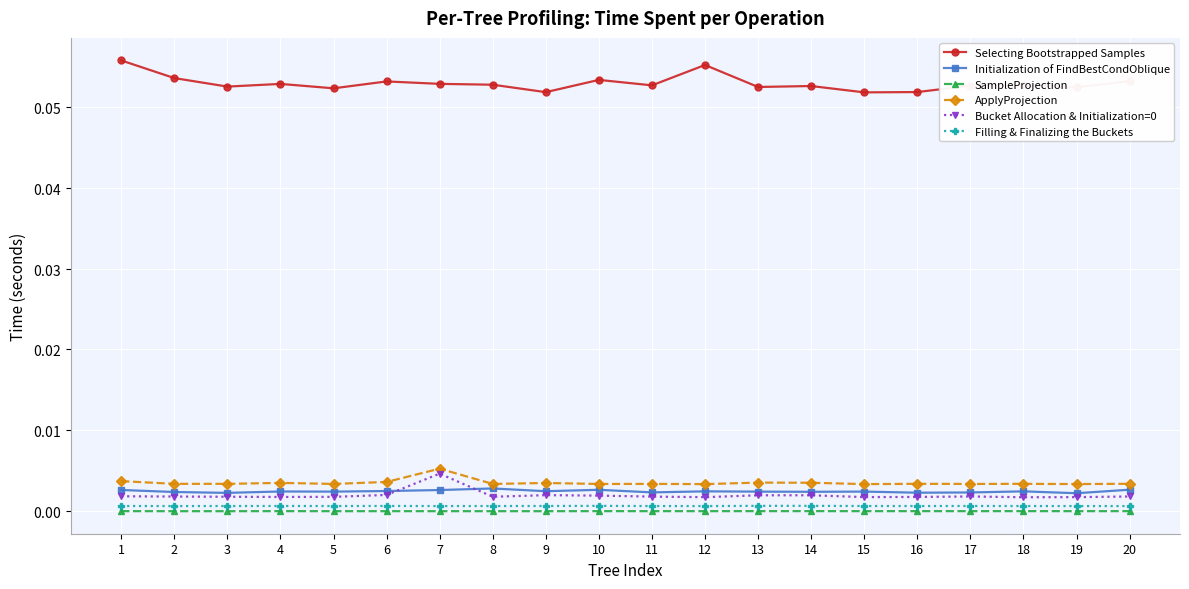

Does the chart have visible grid lines?

Yes